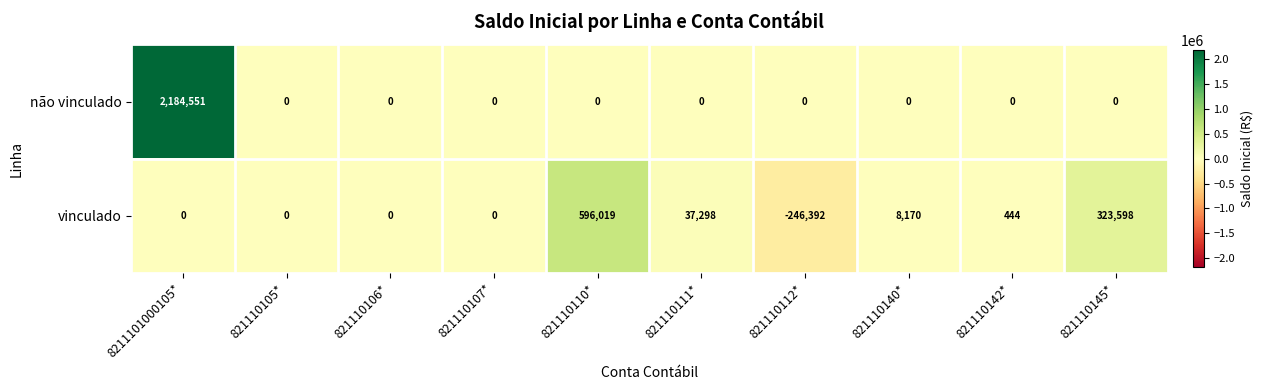

What is the difference between the não vinculado values at 821110145* and 8211101000105*?

2184551